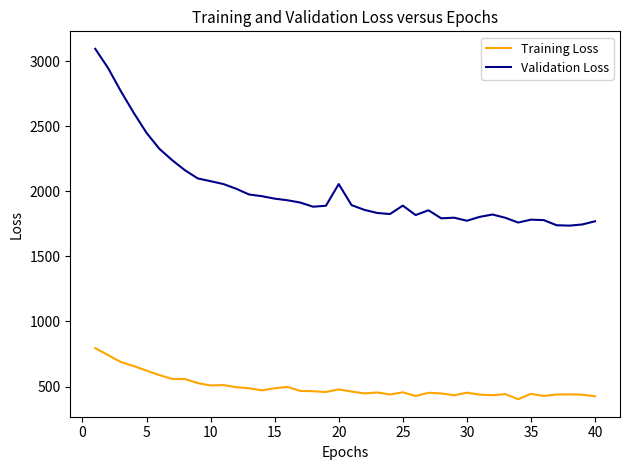

Which series has the largest range (max minus min)?

Validation Loss